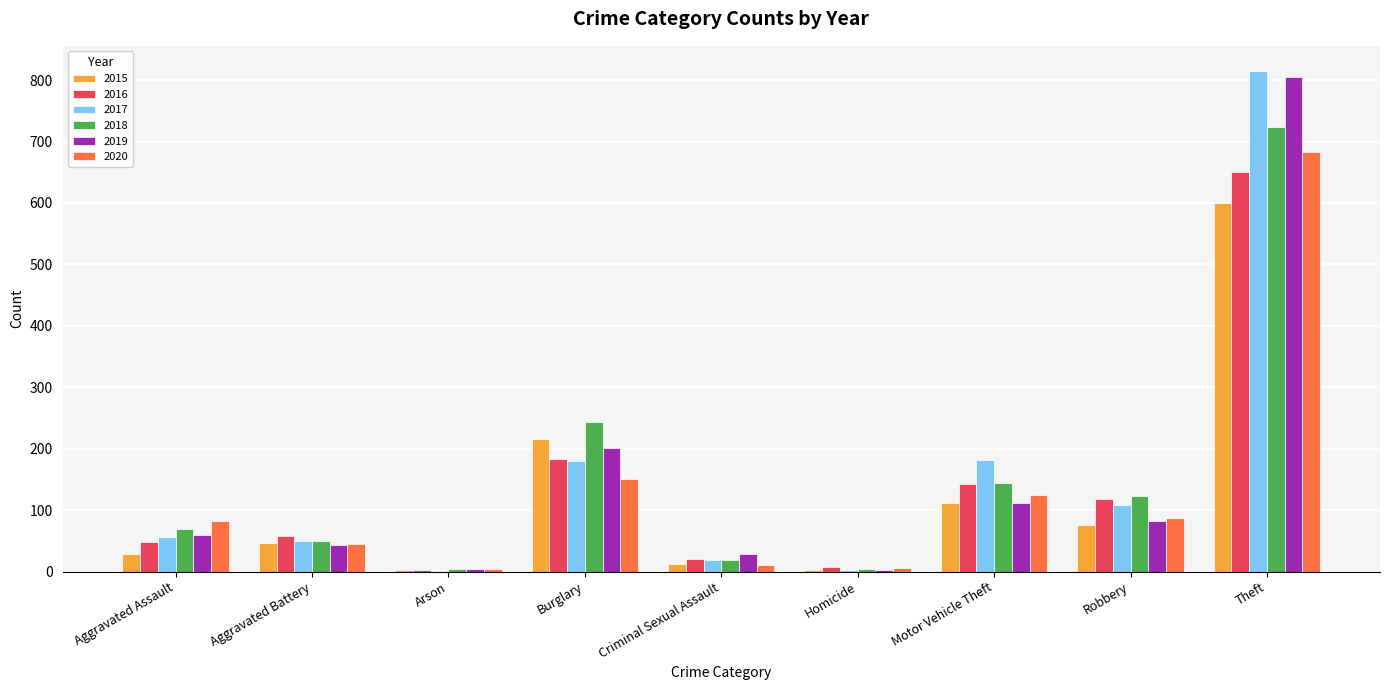

What is the sum of all 2016 values?

1231